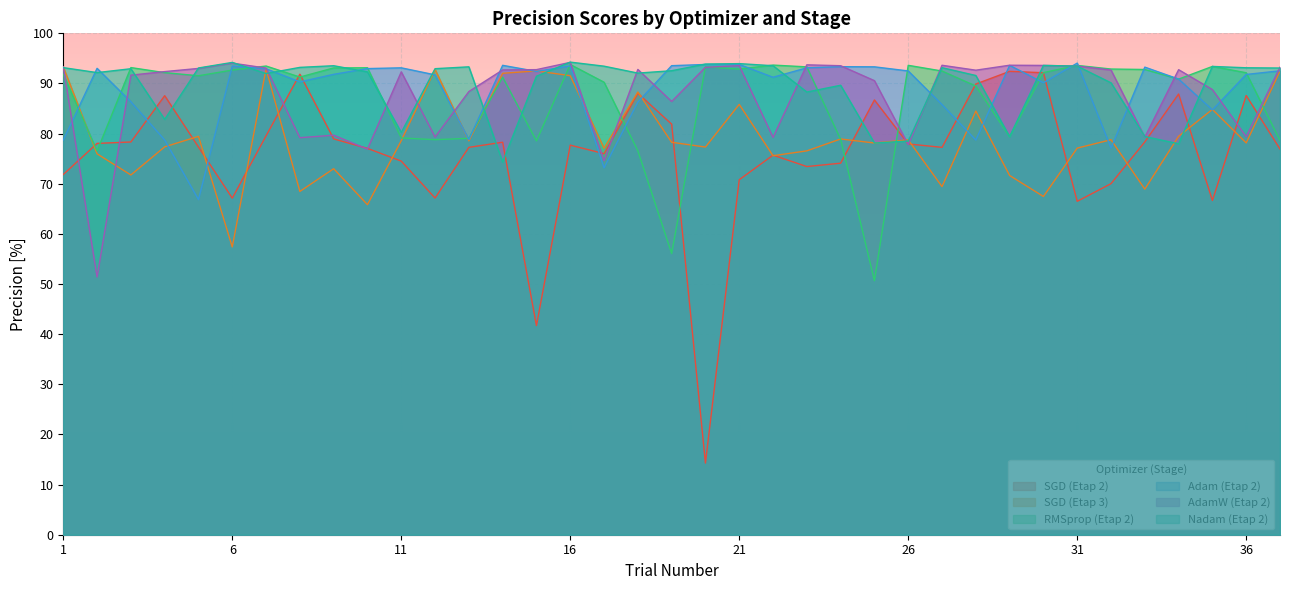

What are all the series names shown in the legend?

SGD (Etap 2), SGD (Etap 3), RMSprop (Etap 2), Adam (Etap 2), AdamW (Etap 2), Nadam (Etap 2)